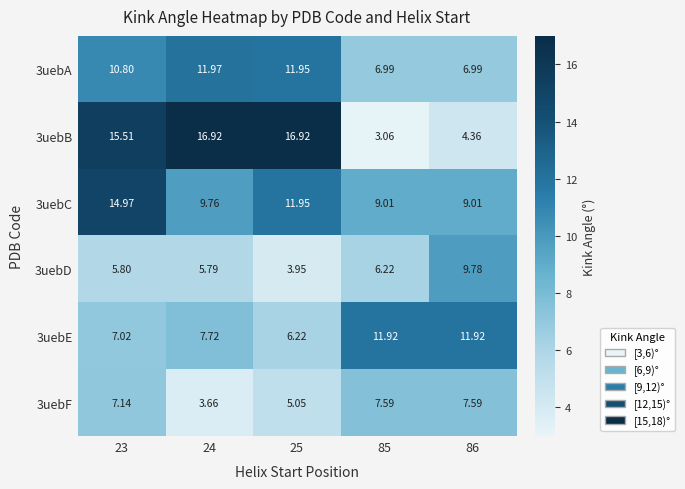

How many data points does each series have?

5